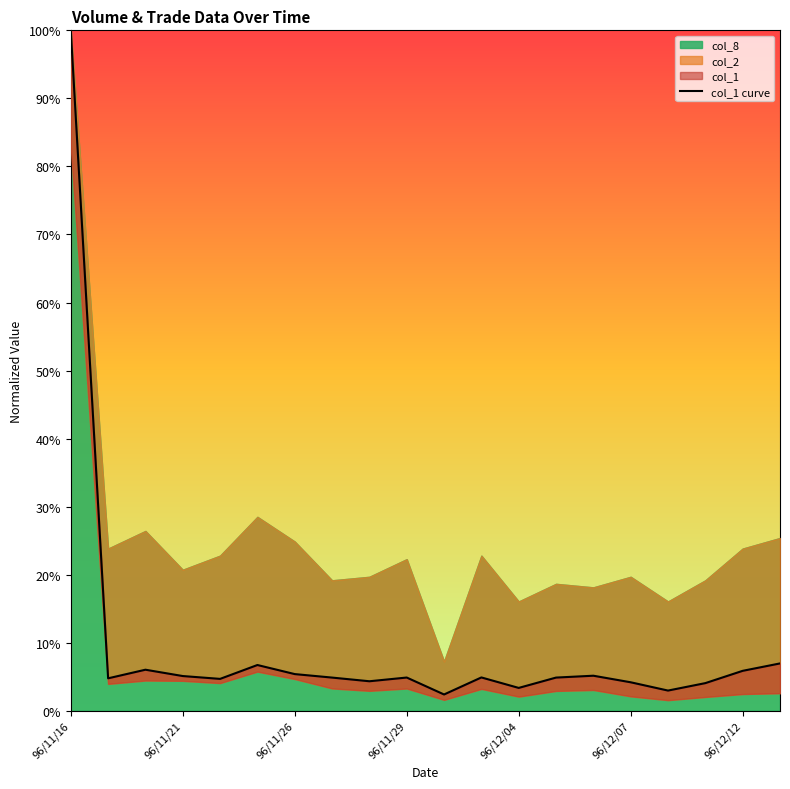

The value at 17 is 0.1. True or false?

False